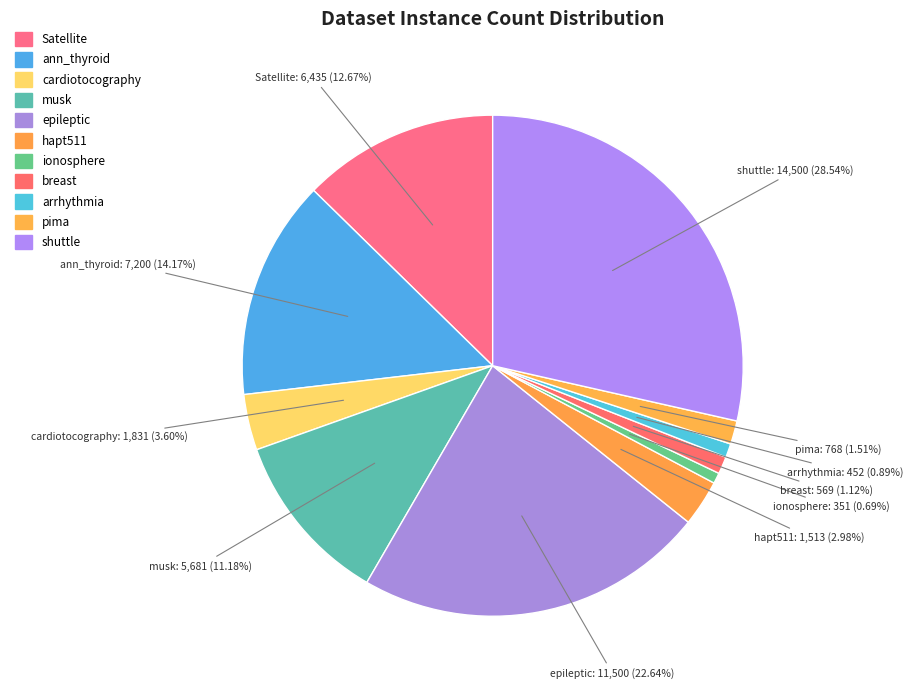

Is ionosphere the majority of the pie?

No